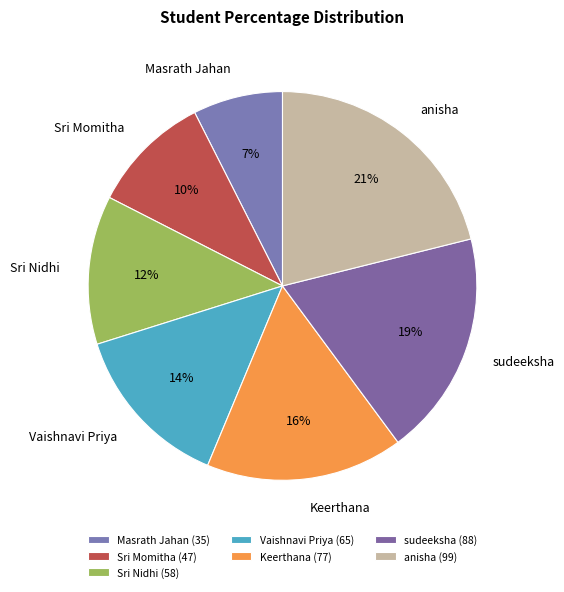

Which slice is the smallest?

Masrath Jahan